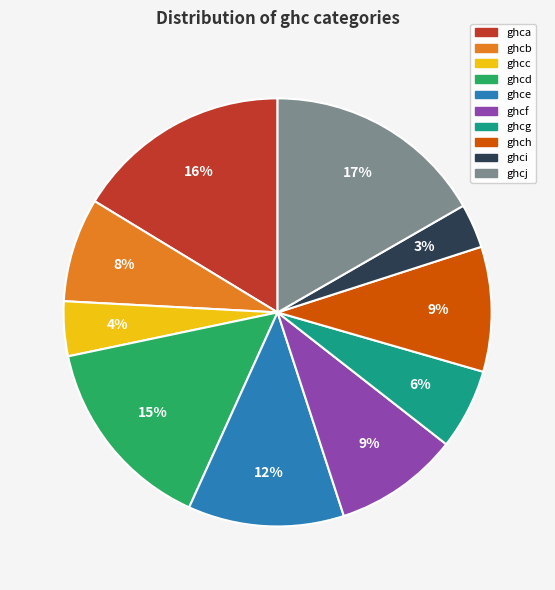

Which slice is the smallest?

ghci